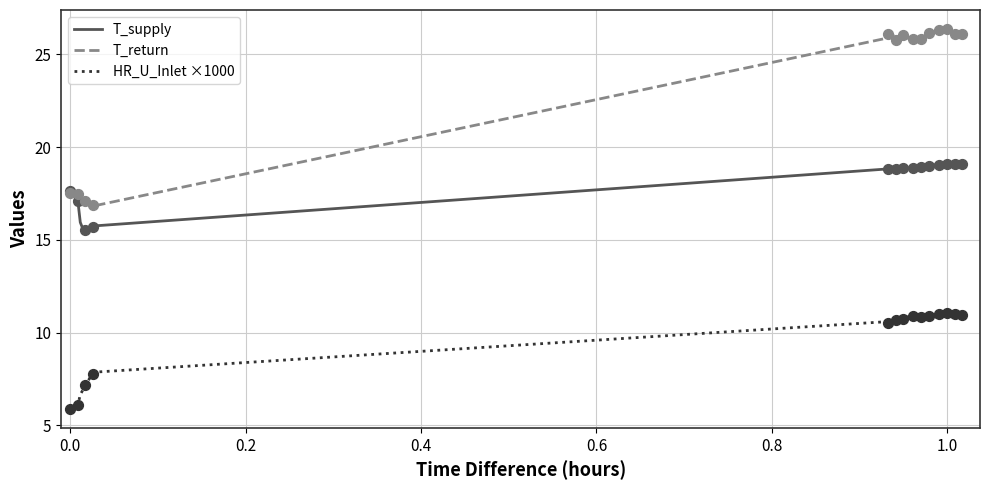

At how many categories does at least one series exceed 10?

40